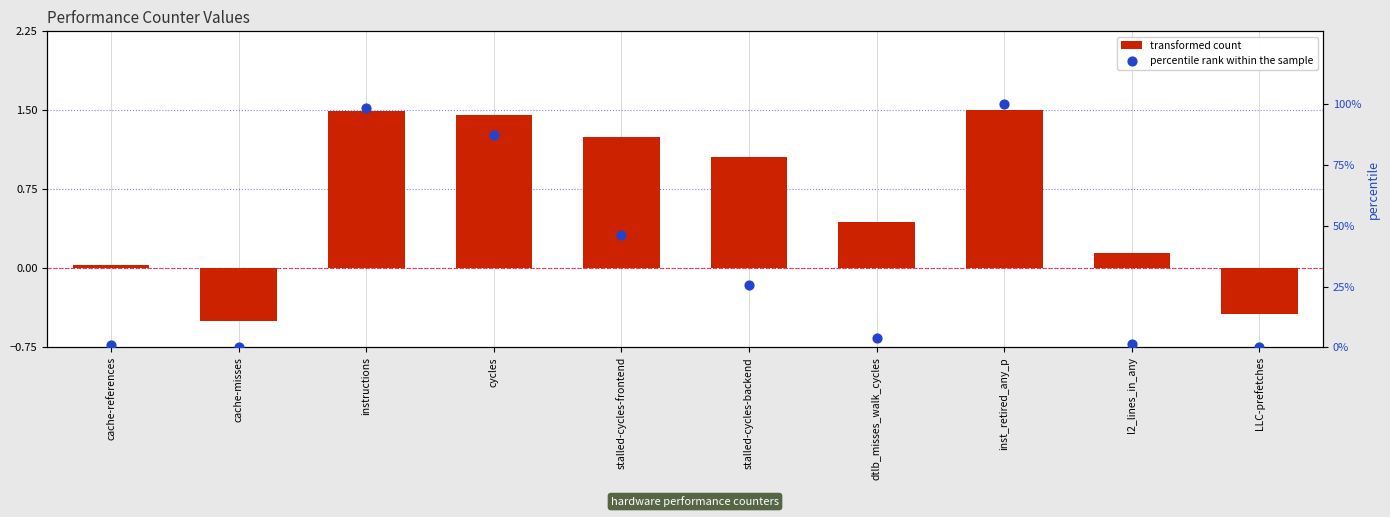

Which series reaches the minimum Y coordinate?

transformed count